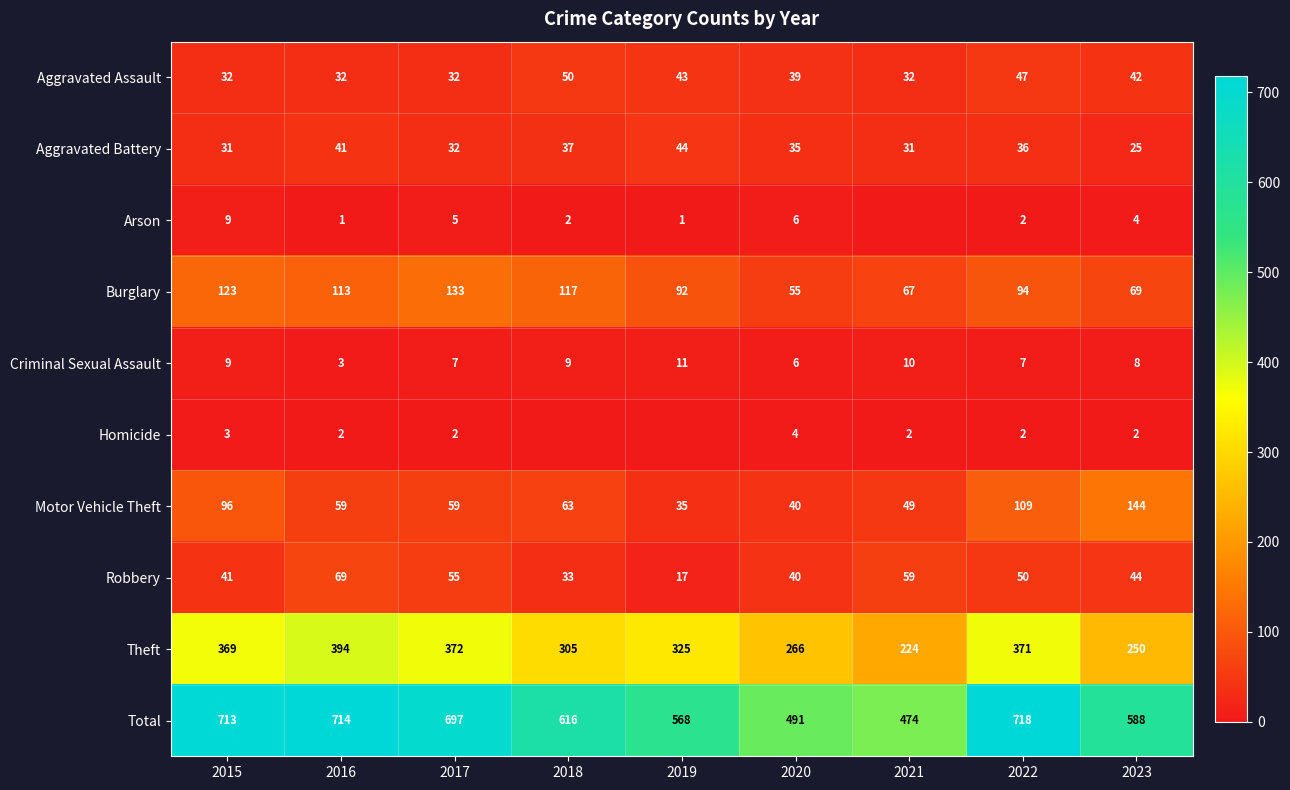

Which category has the lowest value across all series?

2021